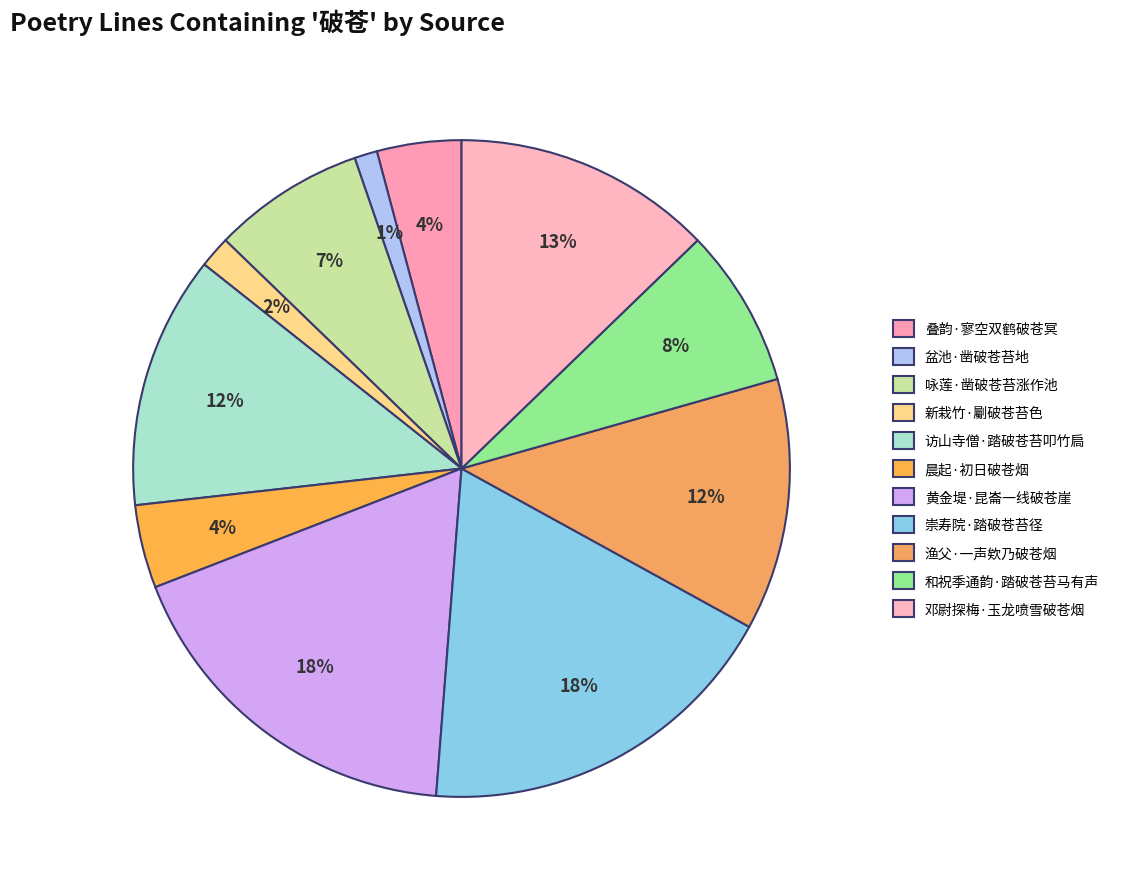

Does 邓尉探梅·玉龙喷雪破苍烟 represent more than half of the total?

No